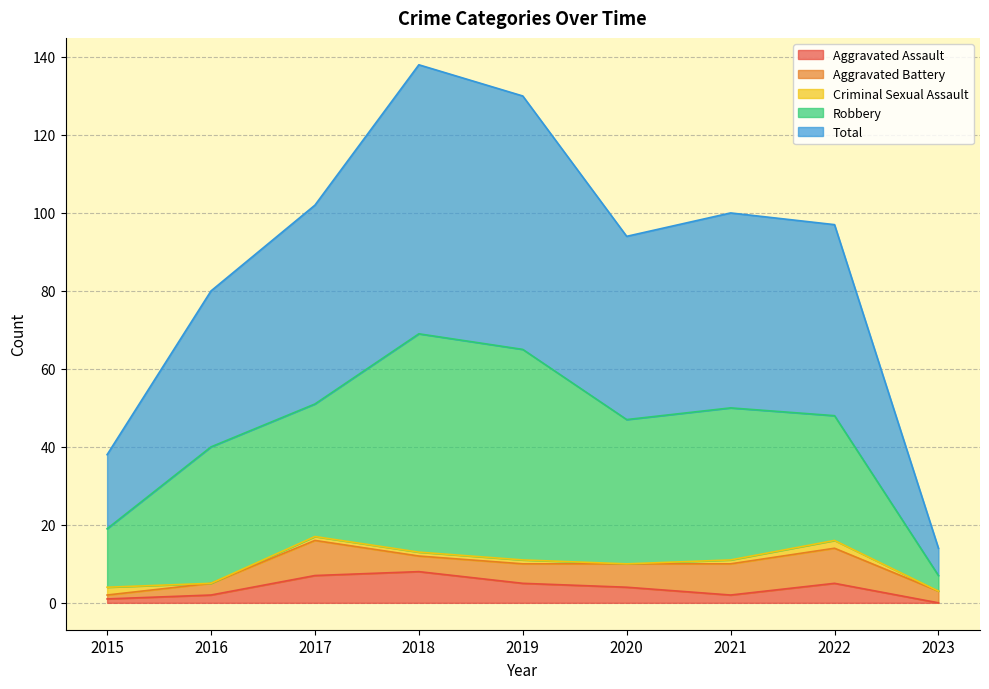

Is it true that Total equals 76 at 2021?

False